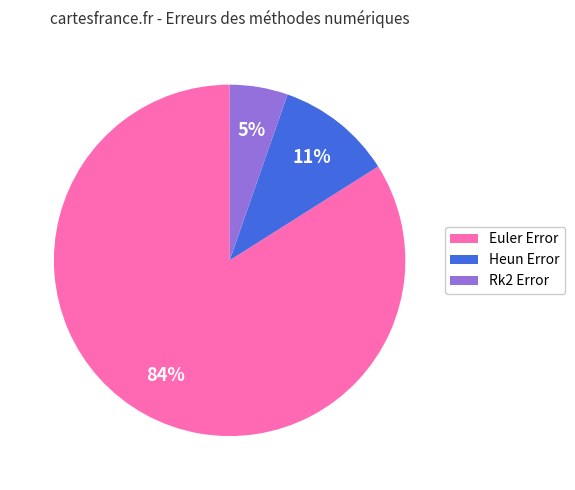

To the nearest percent, what is the difference between the largest and smallest slice percentages?

79%